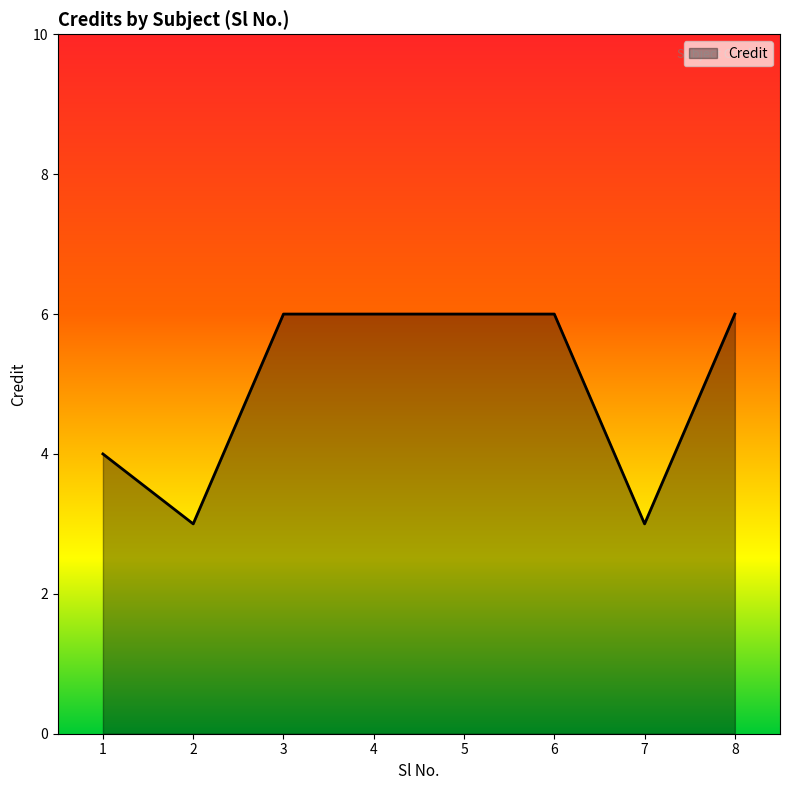

Which has a higher value, 1 or 5?

5